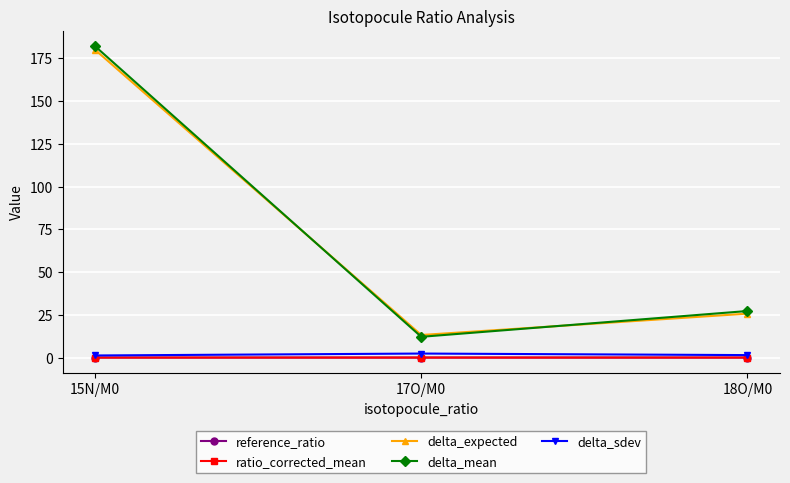

Does the chart display data point markers on the line(s)?

Yes